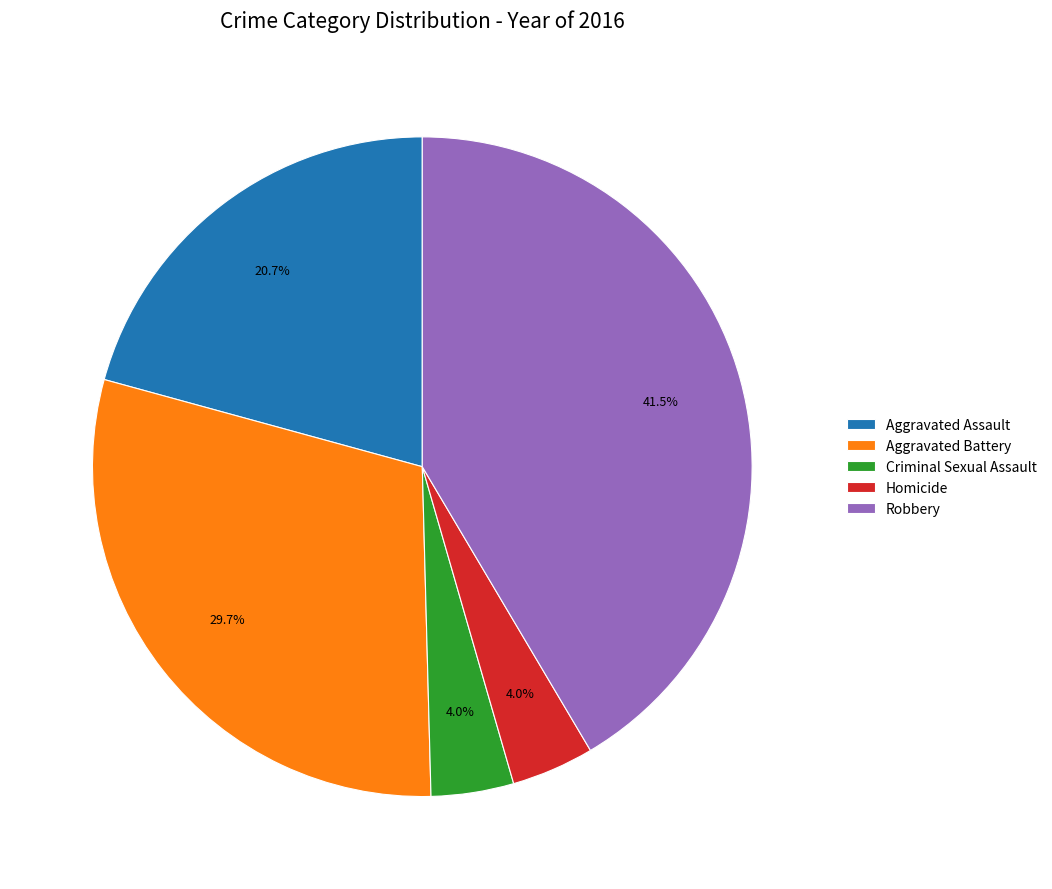

To the nearest percent, what percentage of the pie is Homicide?

4%